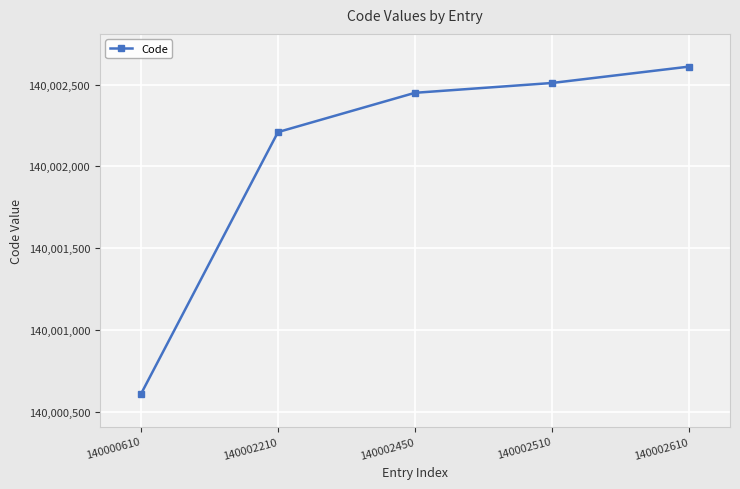

List the labels in order of value, largest first.

140002610, 140002510, 140002450, 140002210, 140000610